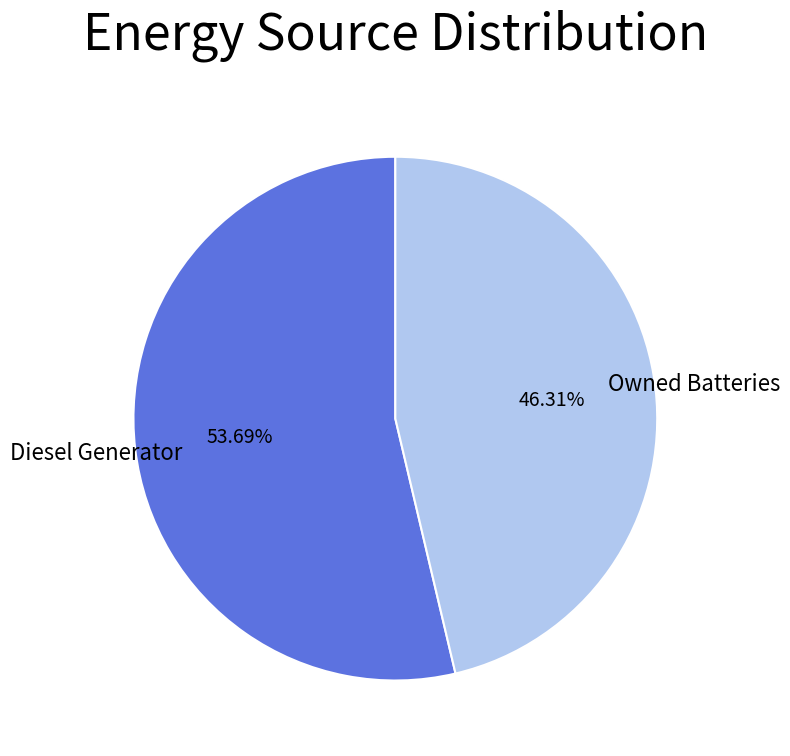

Rank the categories by value from highest to lowest.

Diesel Generator, Owned Batteries